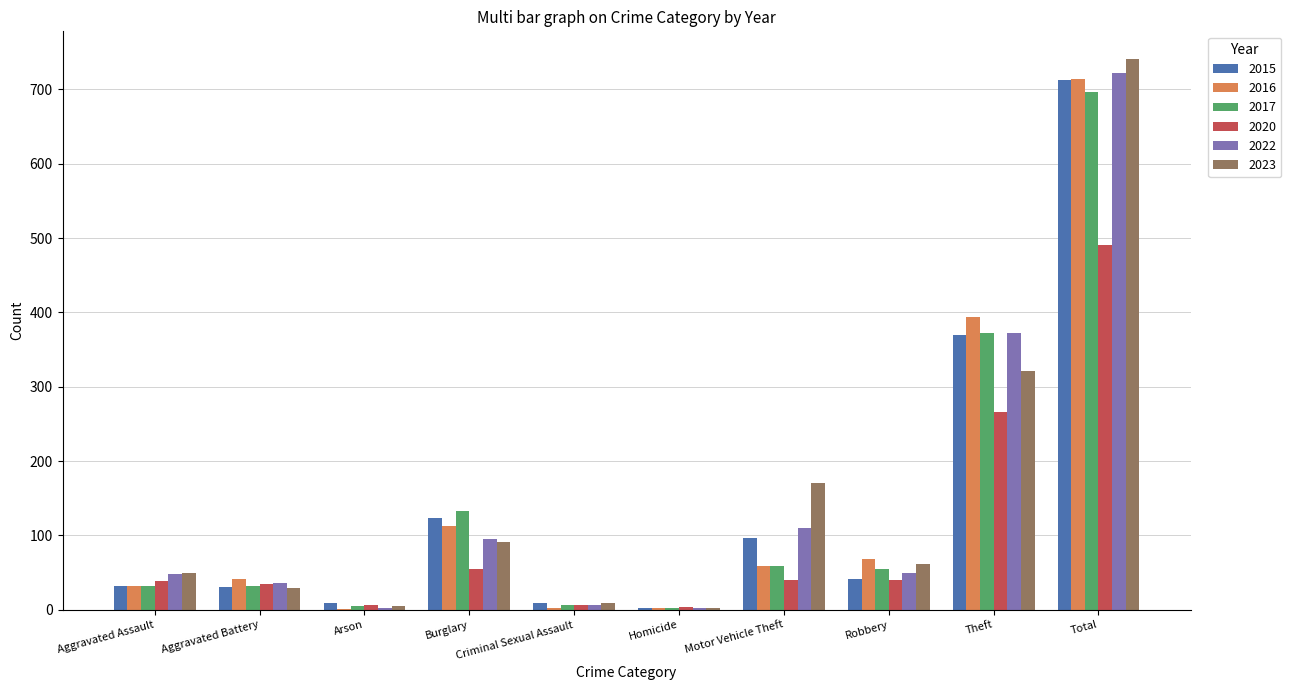

What is the sum of the 2016 values at Aggravated Battery and Homicide?

43